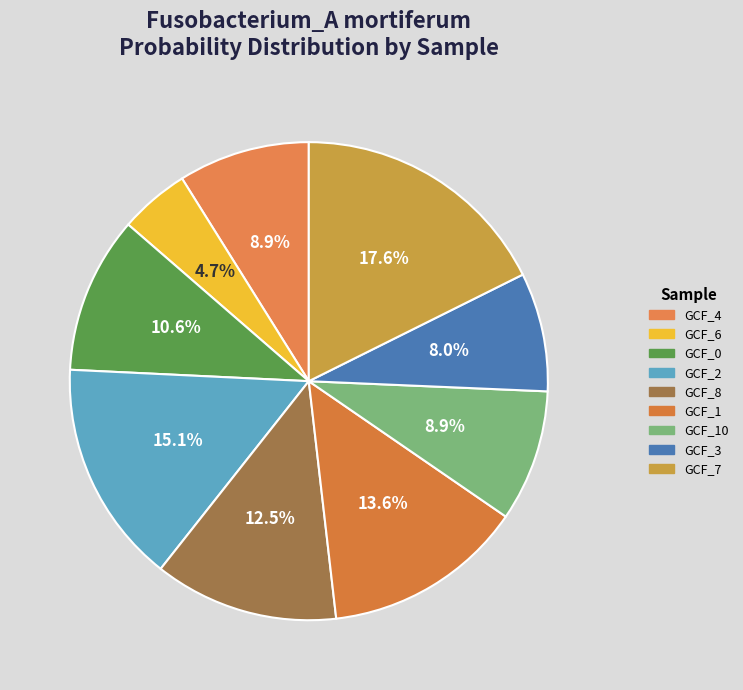

How many segments does this pie chart have?

9